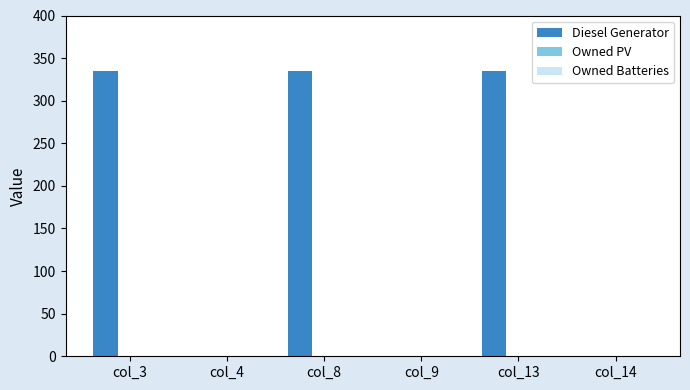

What is the maximum value shown in the chart?

335